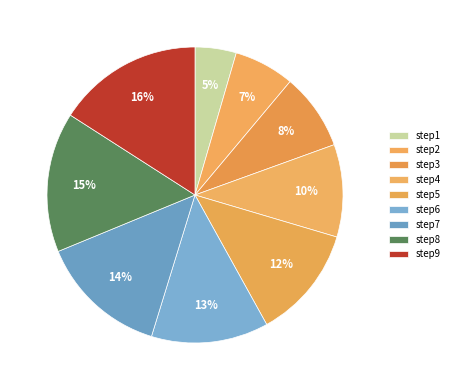

Is there a majority slice in this chart?

No